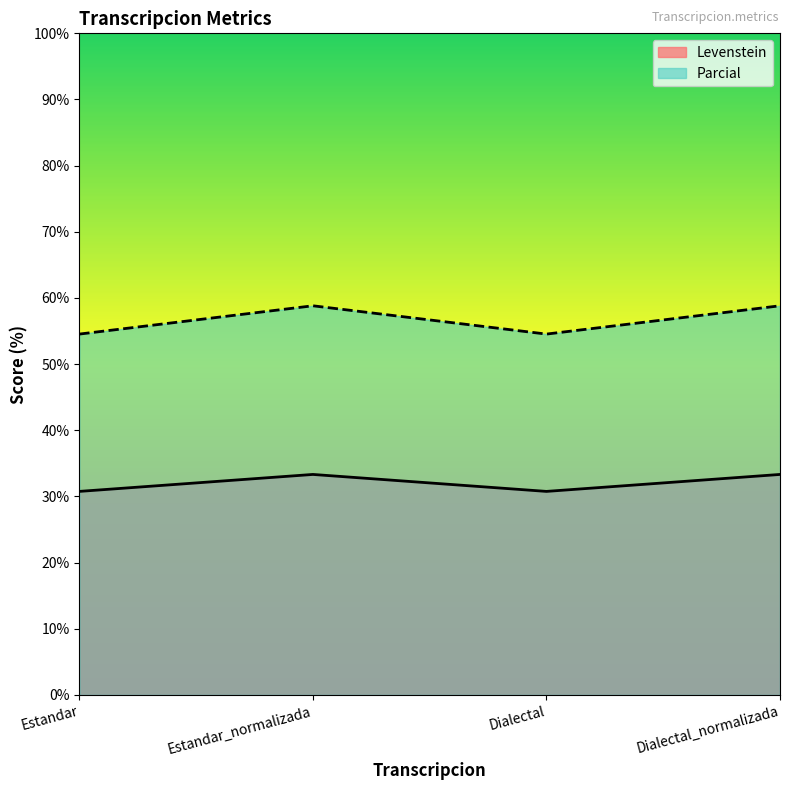

Reading left to right, list all the values displayed in this chart.

Levenstein: 54.5	58.8	54.5	58.8
Parcial: 30.8	33.3	30.8	33.3